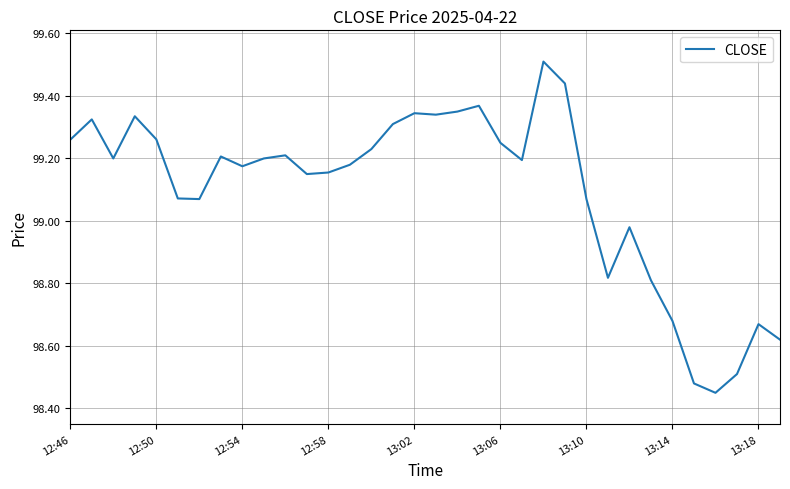

True or false: there are more than 0 points higher than both neighbors.

True